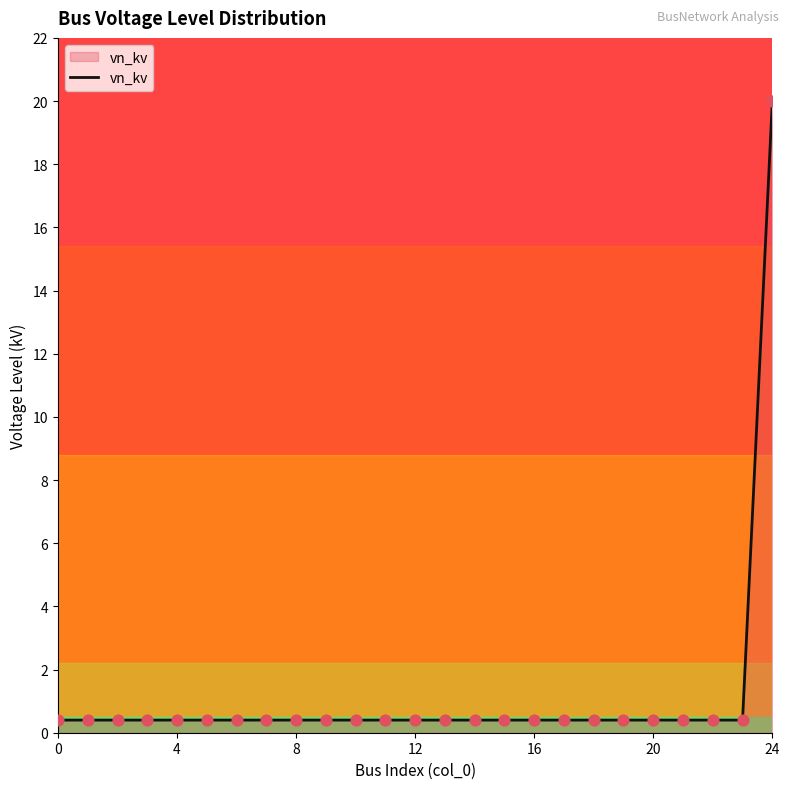

What is the difference between the maximum and minimum values?

19.6